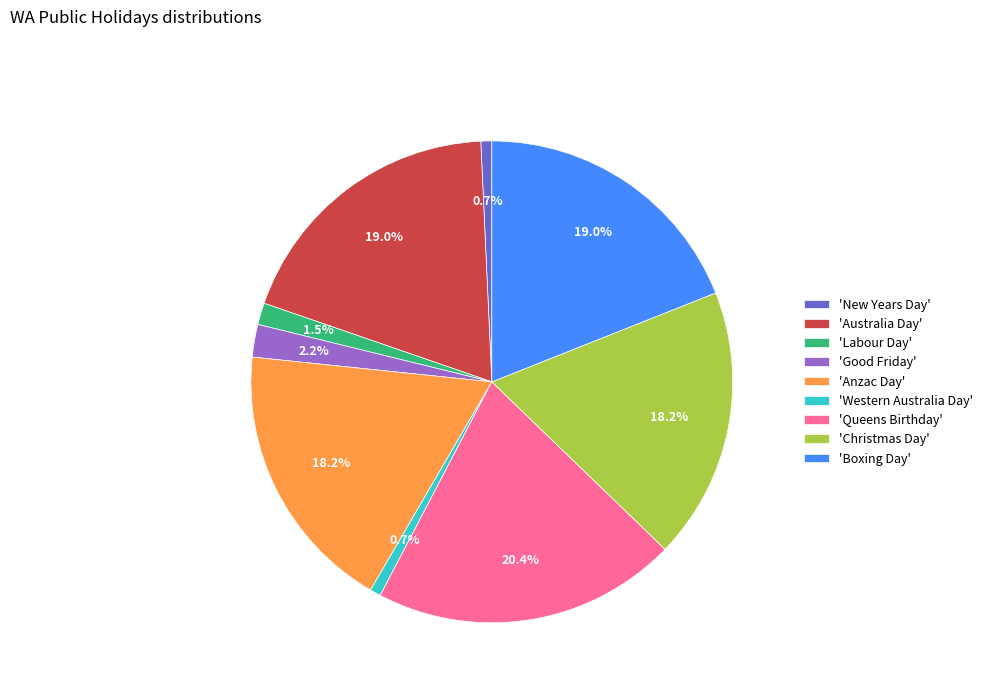

Which has a higher value, 'Australia Day' or 'Anzac Day'?

'Australia Day'